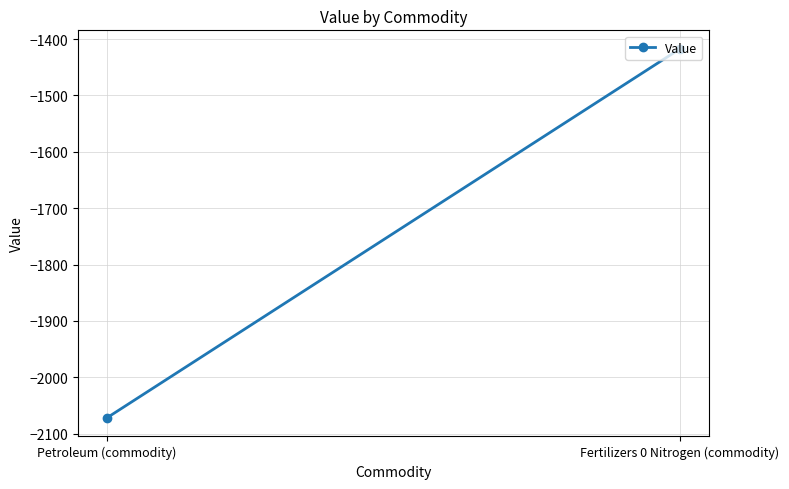

What is the label of the 1st point from the right?

Fertilizers 0 Nitrogen (commodity)